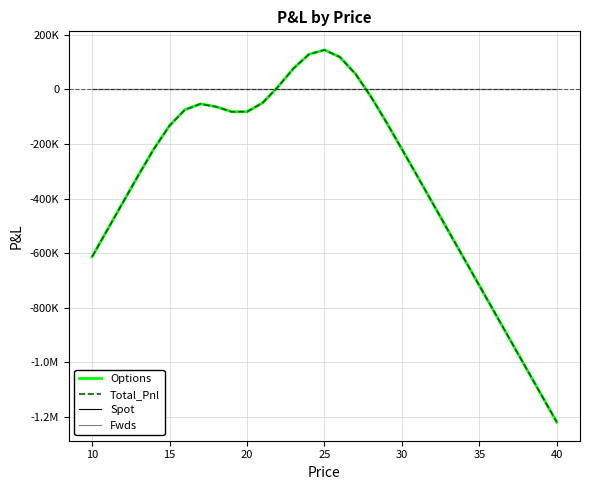

Does the chart have visible grid lines?

Yes